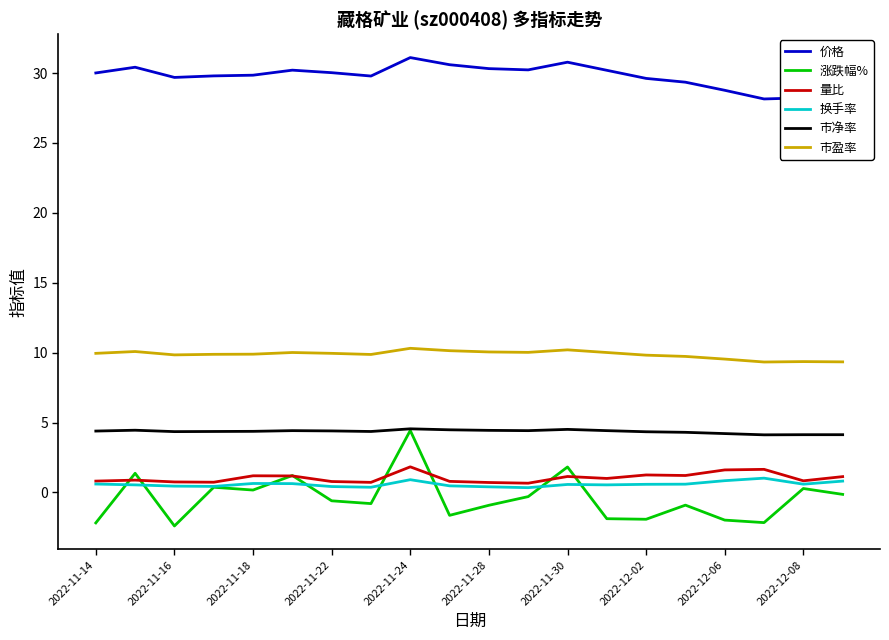

True or false: 价格 and 市净率 cross at least once.

False